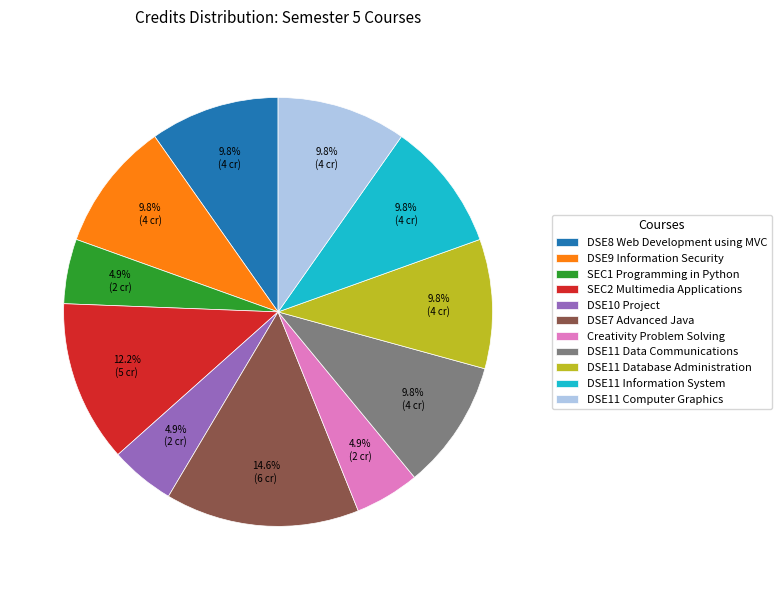

The DSE11 Data Communications slice represents 1% of the pie. True or false?

False